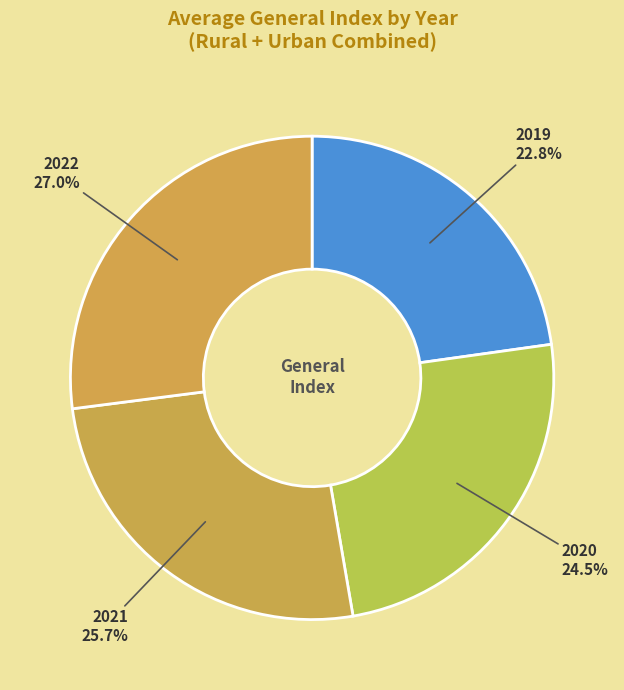

How many segments does this pie chart have?

4